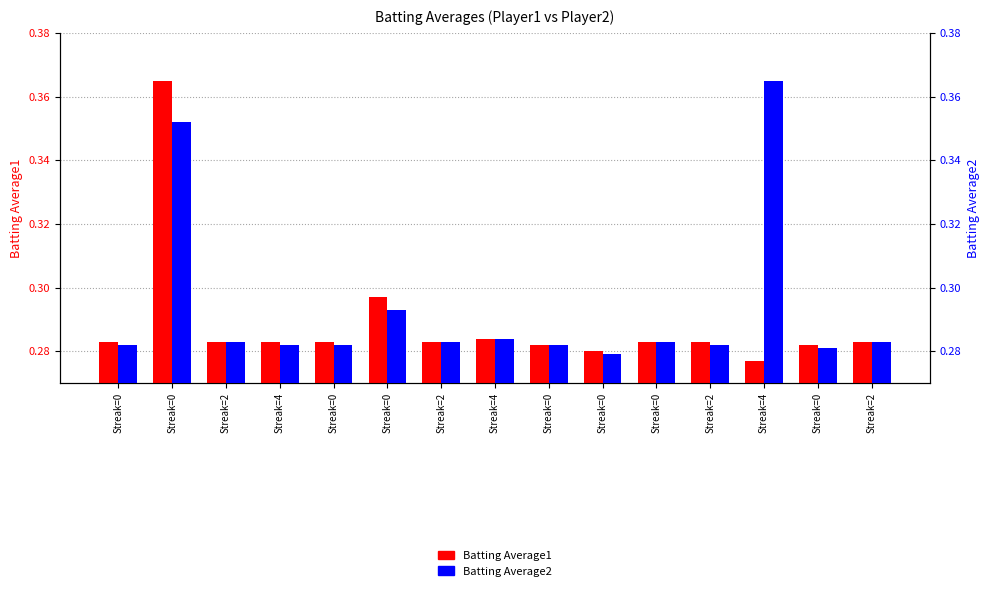

Rank the series by their maximum value, from lowest to highest.

Batting Average1, Batting Average2